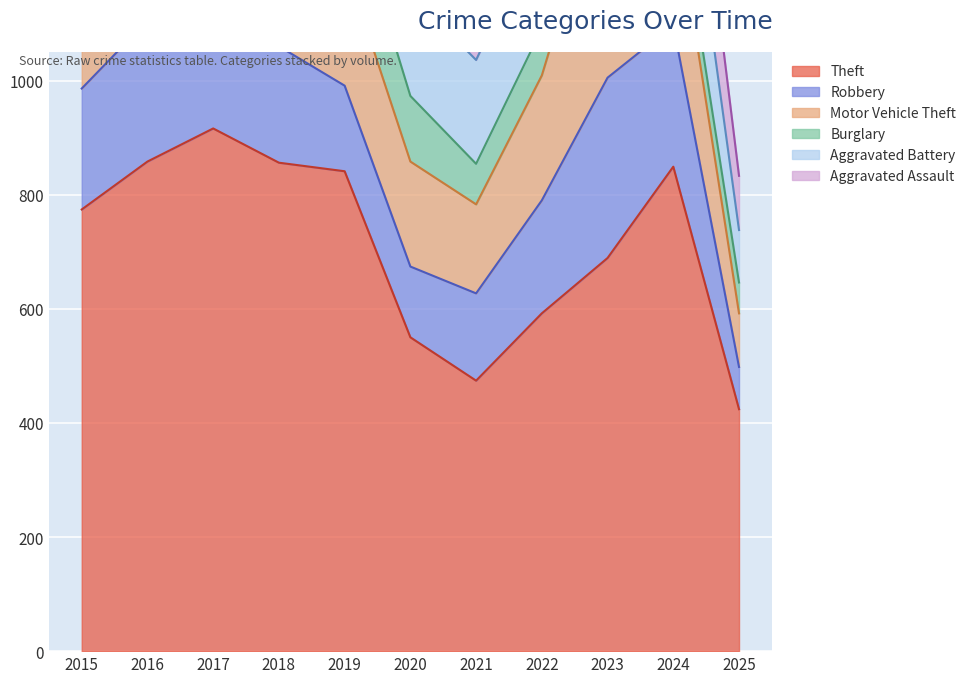

What is the sum of all Theft values?

7823